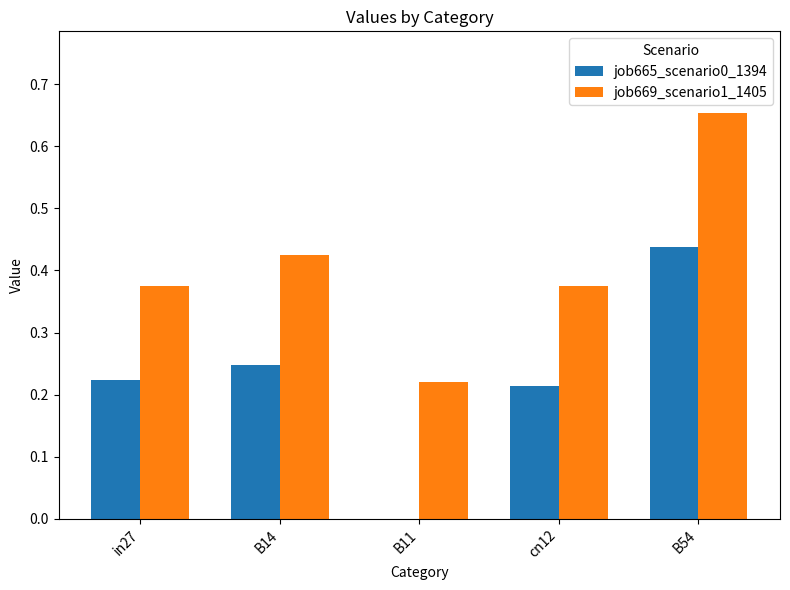

Are the bars grouped side by side (vs. stacked)?

Yes